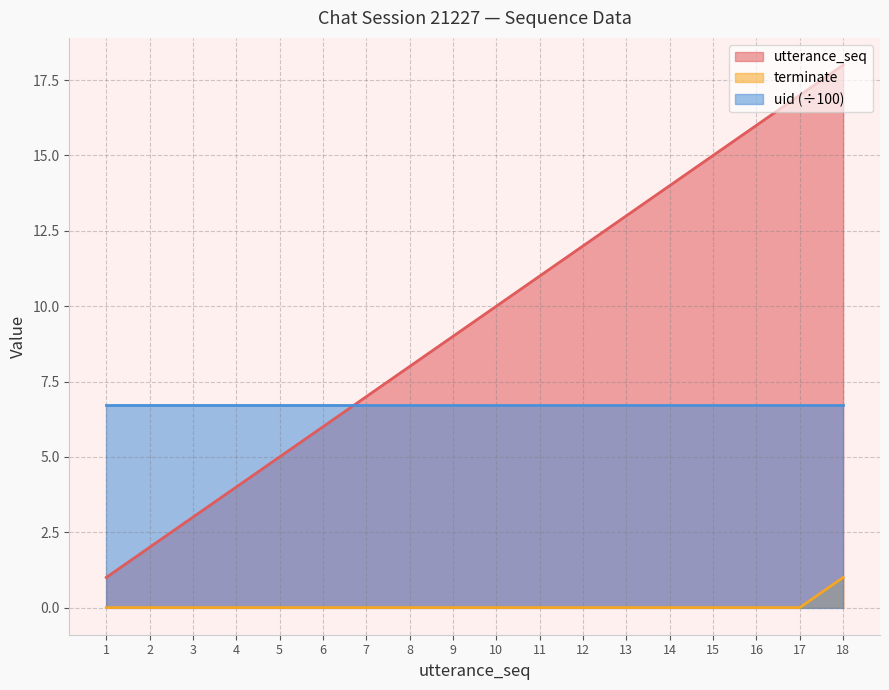

How many data points in terminate are above 0?

1